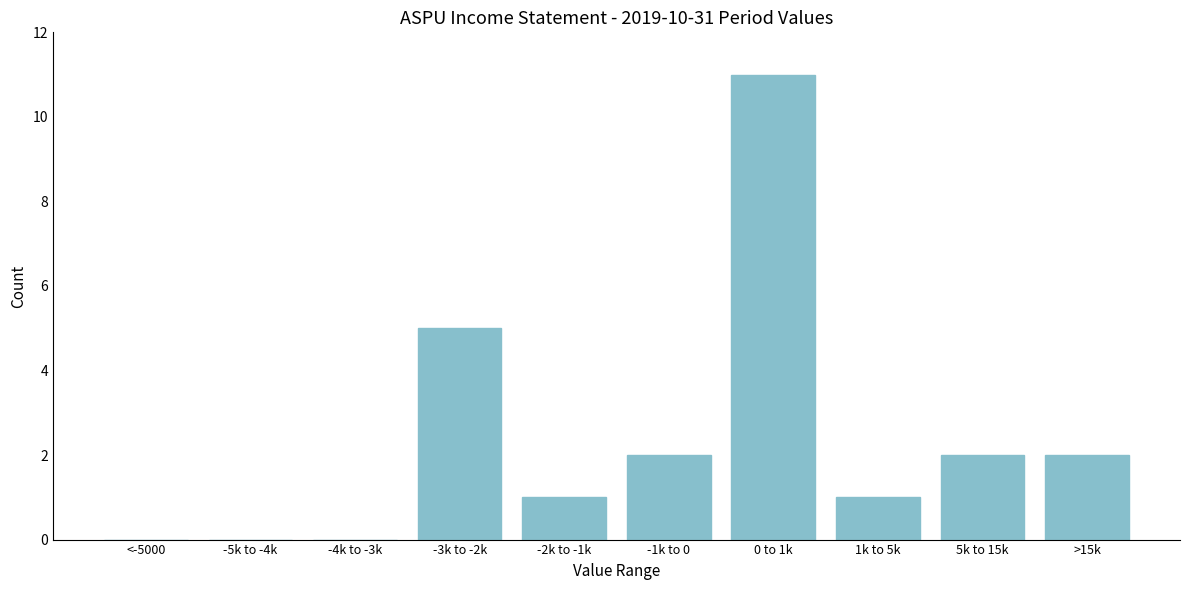

Reading left to right, what are all the values shown in this chart?

<-5000=0	-5k to -4k=0	-4k to -3k=0	-3k to -2k=5	-2k to -1k=1	-1k to 0=2	0 to 1k=11	1k to 5k=1	5k to 15k=2	>15k=2